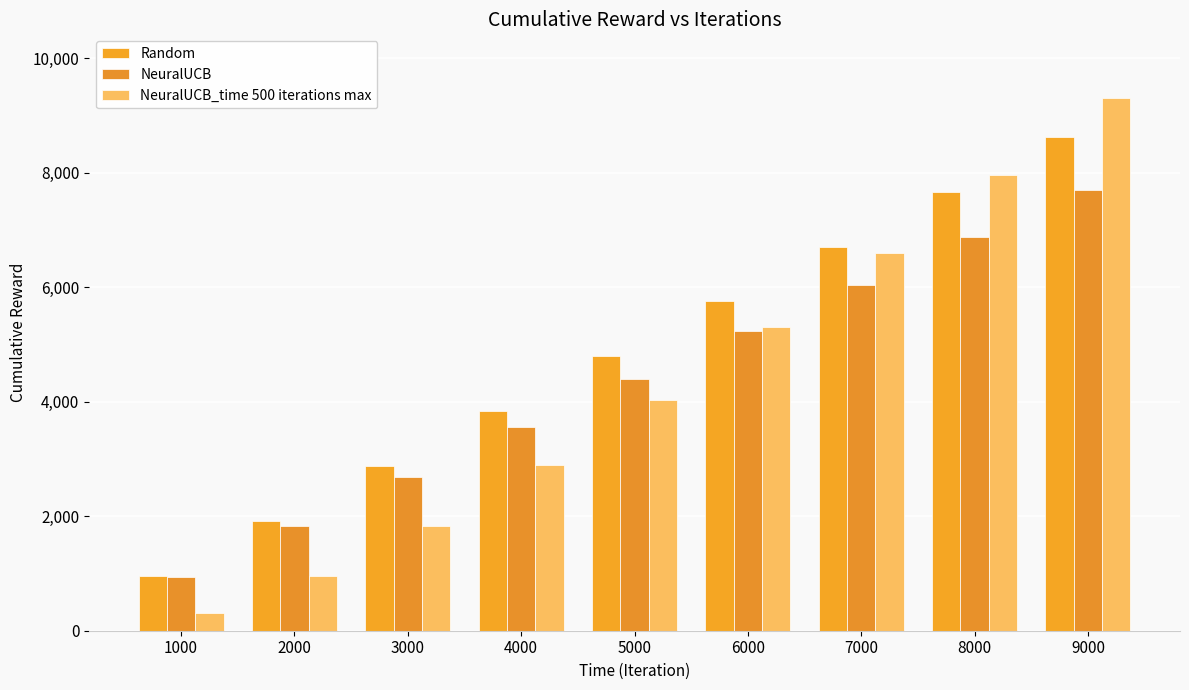

Which category has the highest value in the NeuralUCB_time 500 iterations max series?

9000